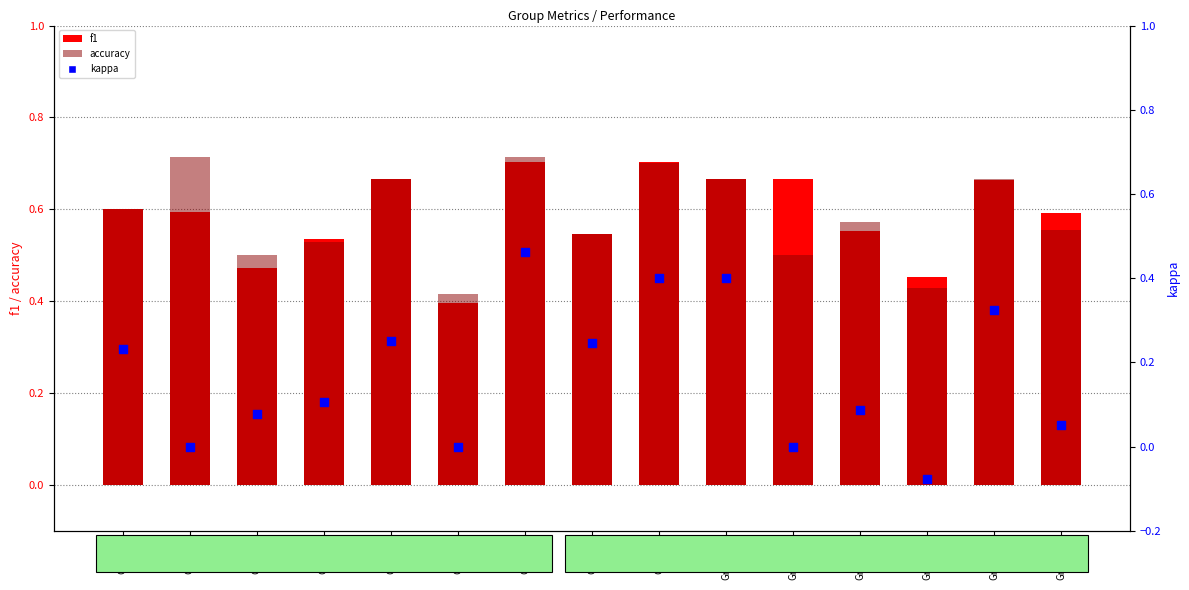

Which series contains the lowest Y value?

kappa